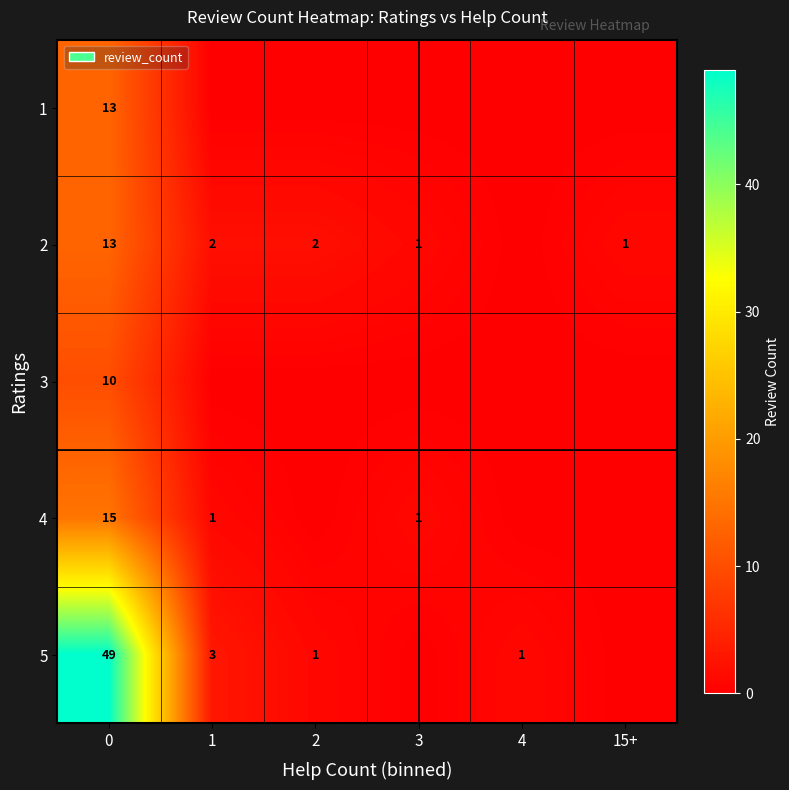

The 1 series shows 13 at 0. True or false?

True